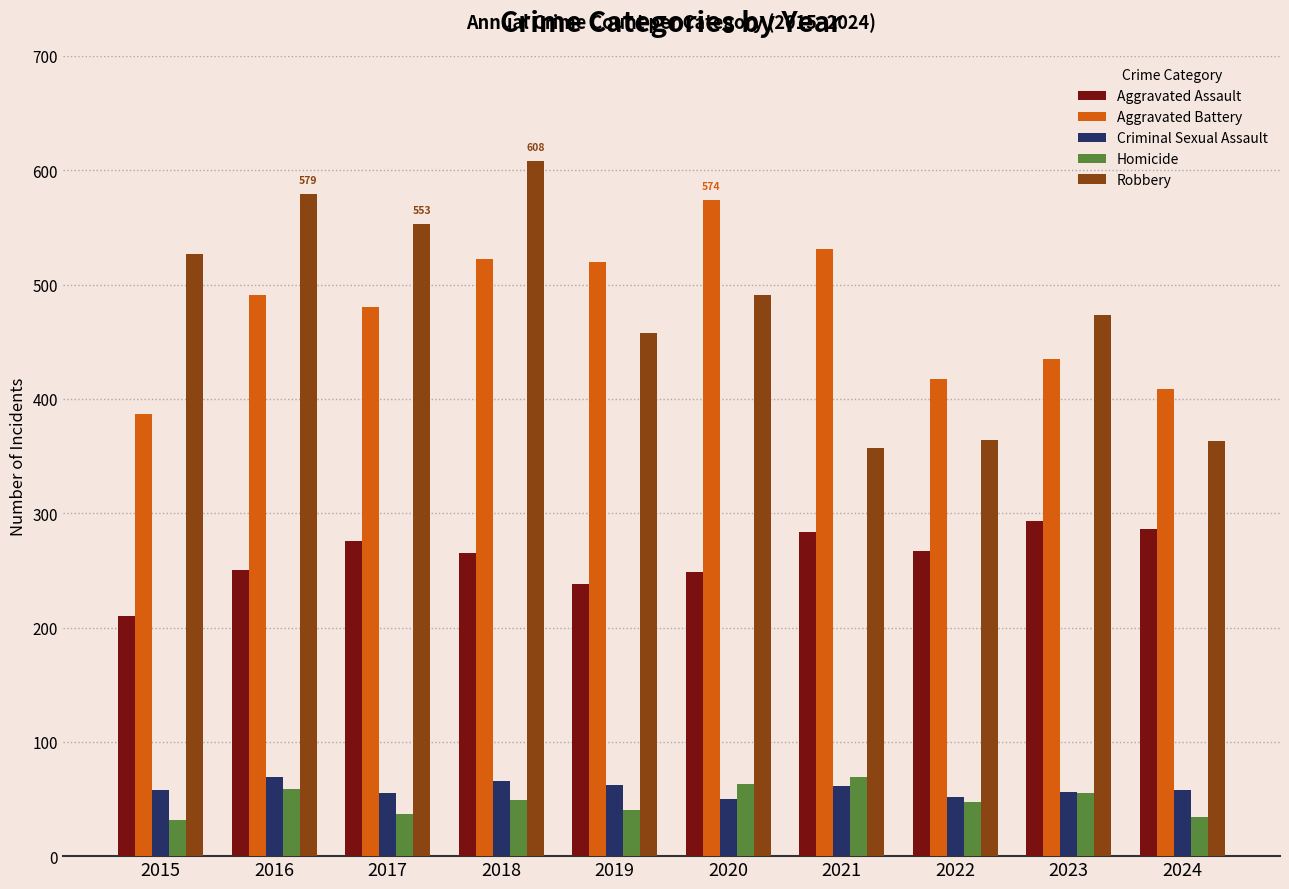

What is the sum of the Homicide values at 2016 and 2022?

106